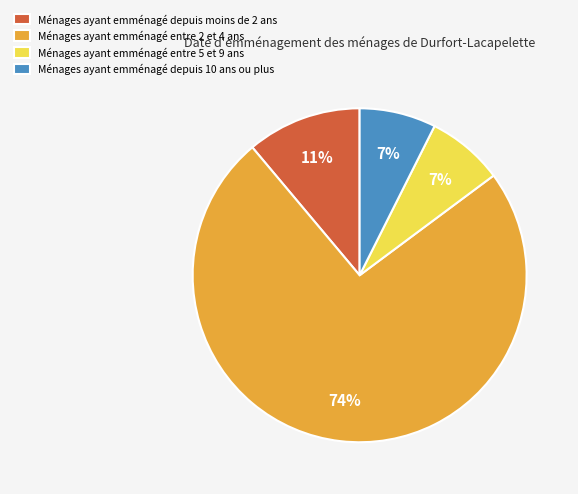

To the nearest percent, what portion does Ménages ayant emménagé entre 5 et 9 ans represent?

7%